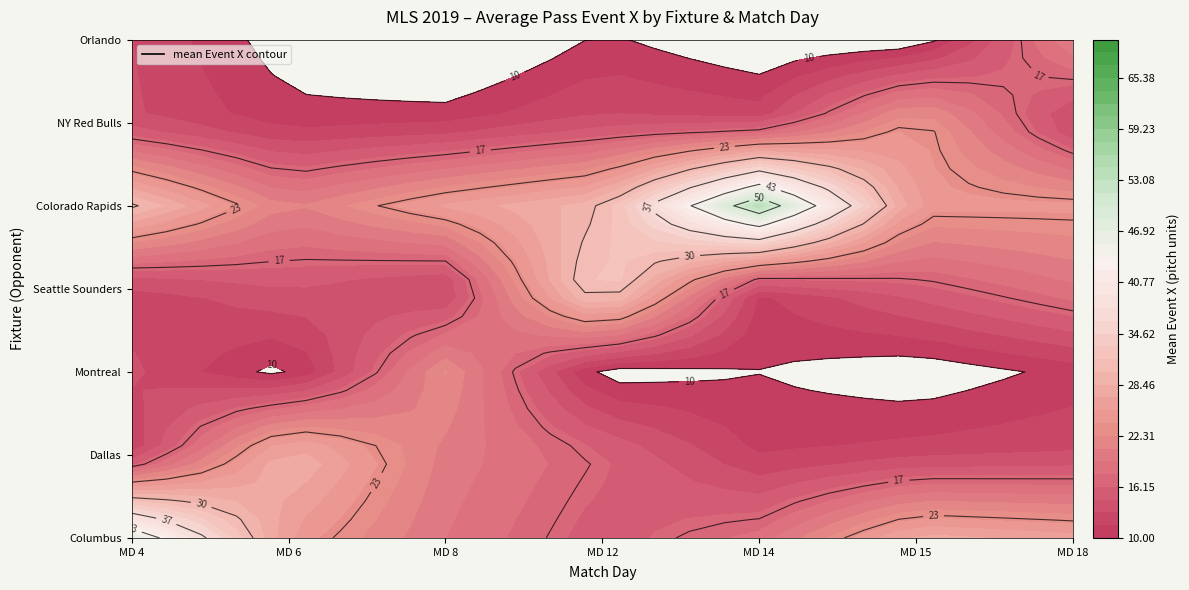

Count the number of data series in this chart.

7